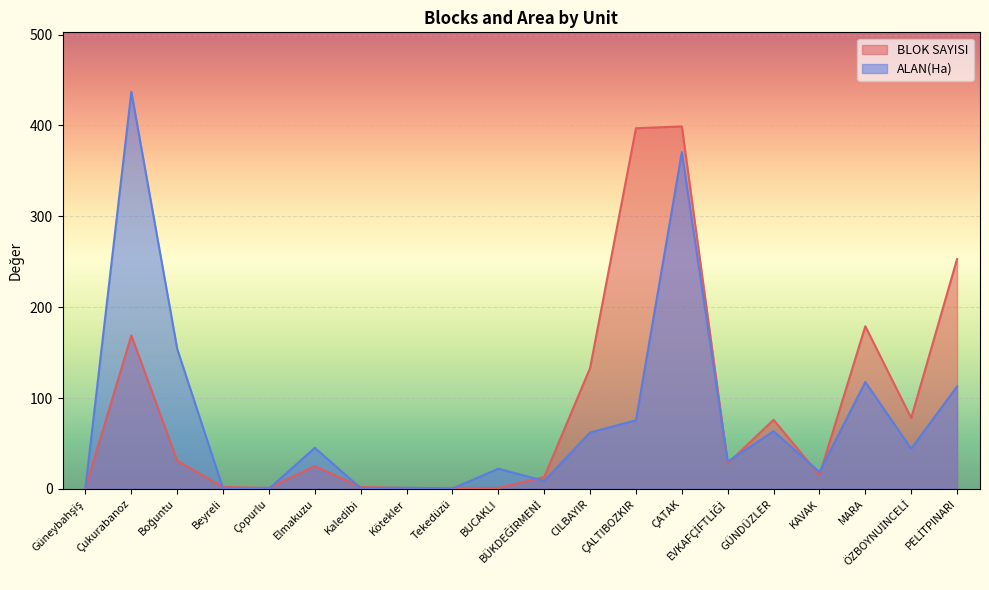

What value does the ALAN(Ha) series have at CILBAYIR?

62.0